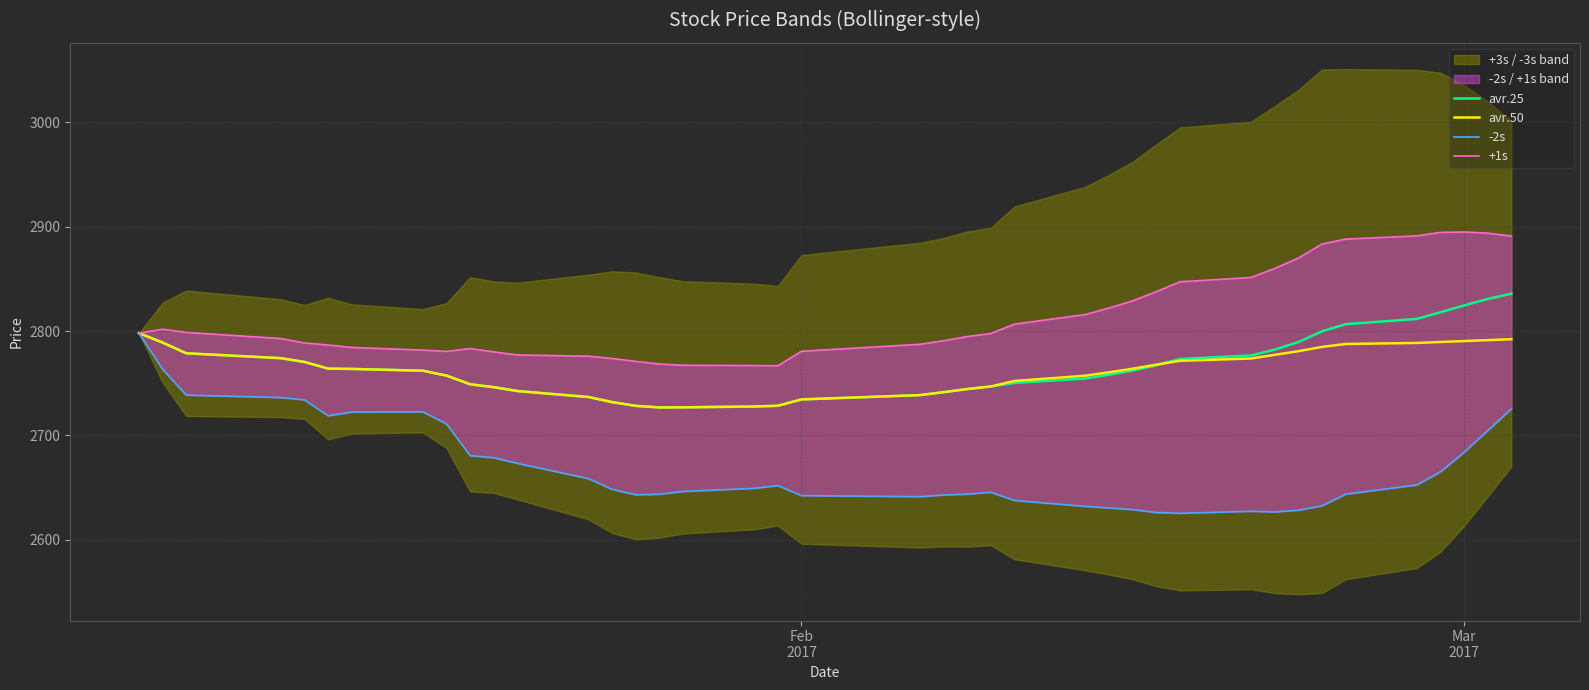

What is the highest value of the avr.50 series?

2798.0